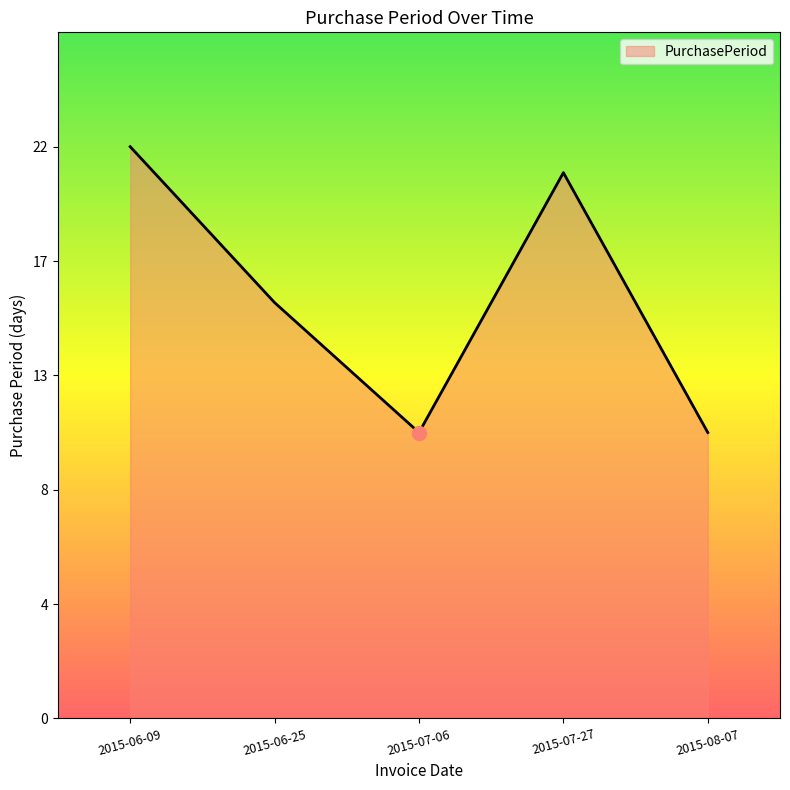

Rank the categories by value from highest to lowest.

2015-06-09, 2015-07-27, 2015-06-25, 2015-07-06, 2015-08-07